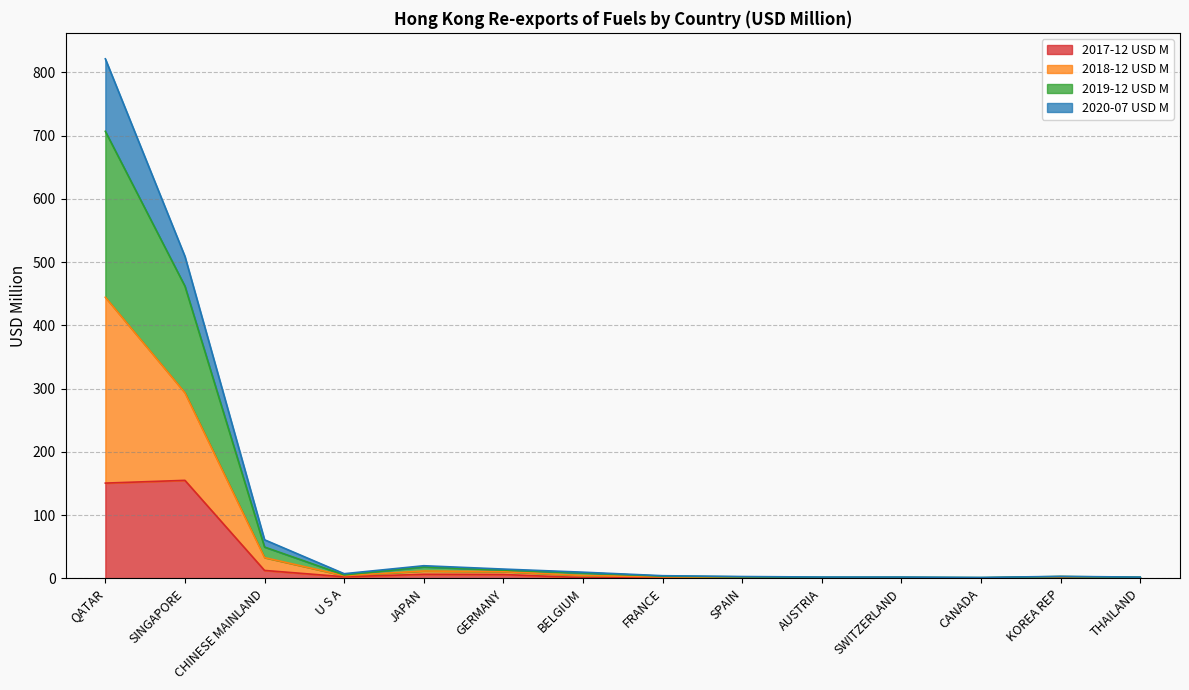

At which category does the chart reach its peak across all series?

QATAR